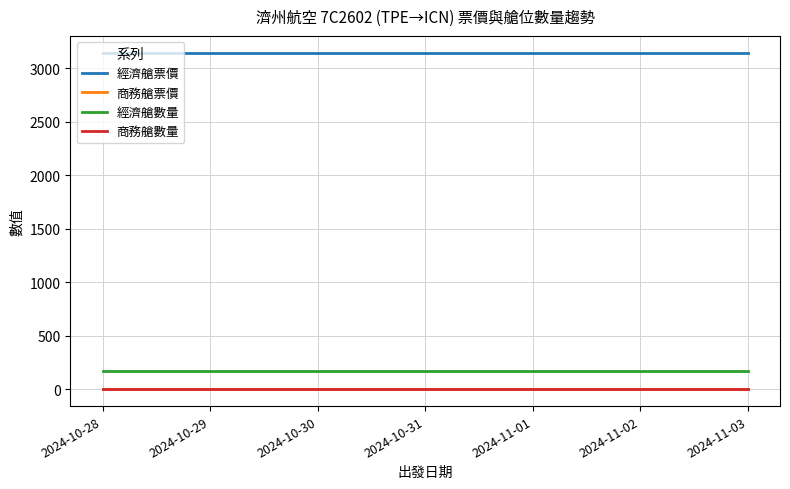

Reading left to right, transcribe all the data shown in this chart.

經濟艙票價: 3146	3146	3146	3146	3146	3146	3146
商務艙票價: 0	0	0	0	0	0	0
經濟艙數量: 172	172	172	172	172	172	172
商務艙數量: 0	0	0	0	0	0	0